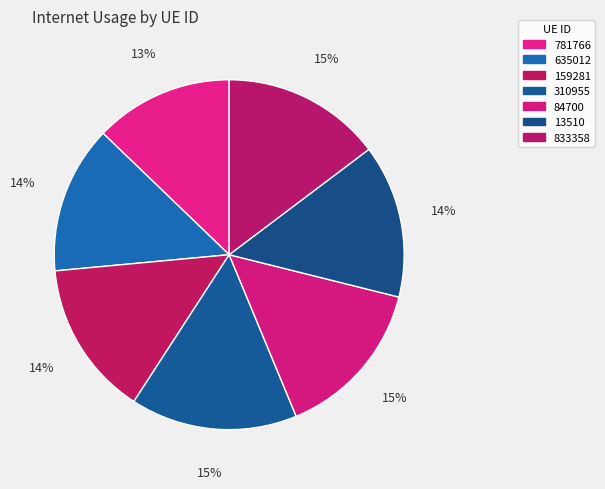

Count the number of slices in the pie.

7